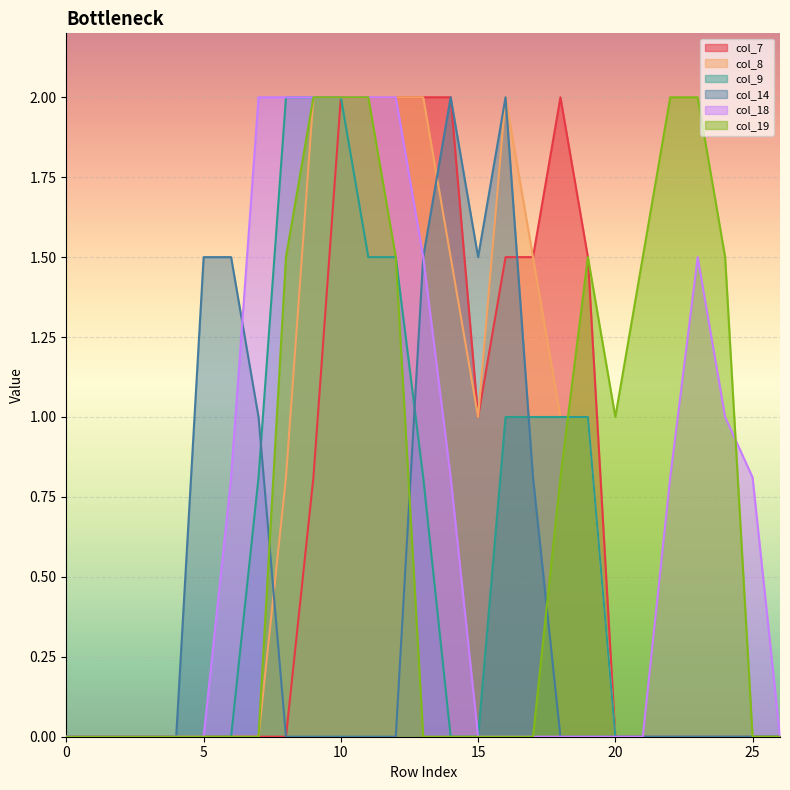

What value does the col_9 series have at 11?

1.5